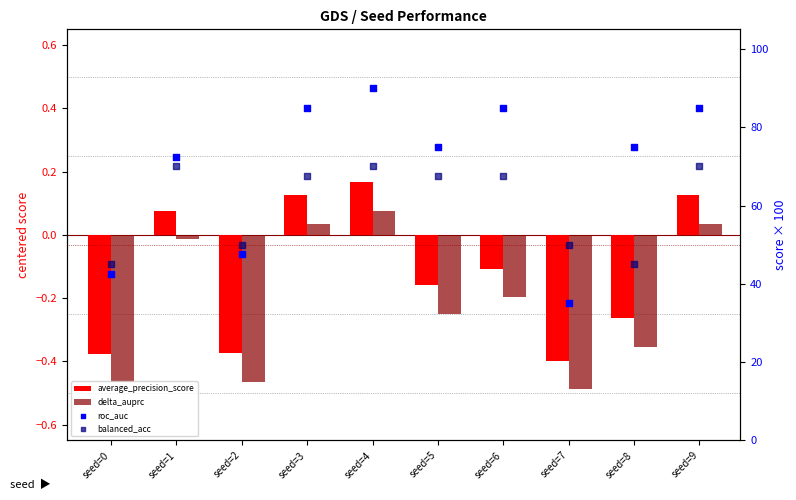

Which series has the widest spread of Y values?

roc_auc